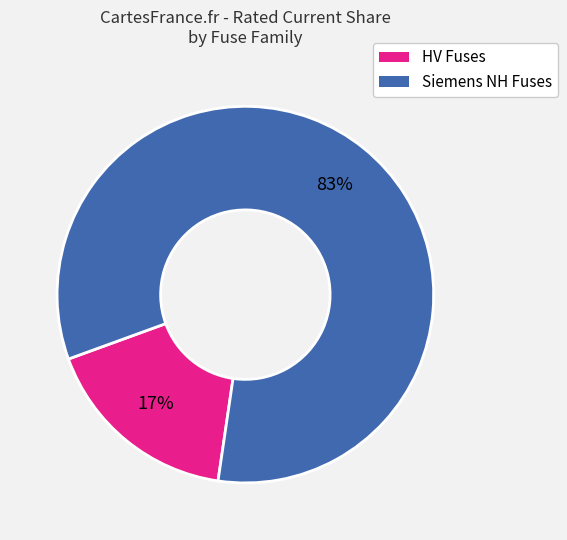

To the nearest percent, what is the average slice percentage?

50%